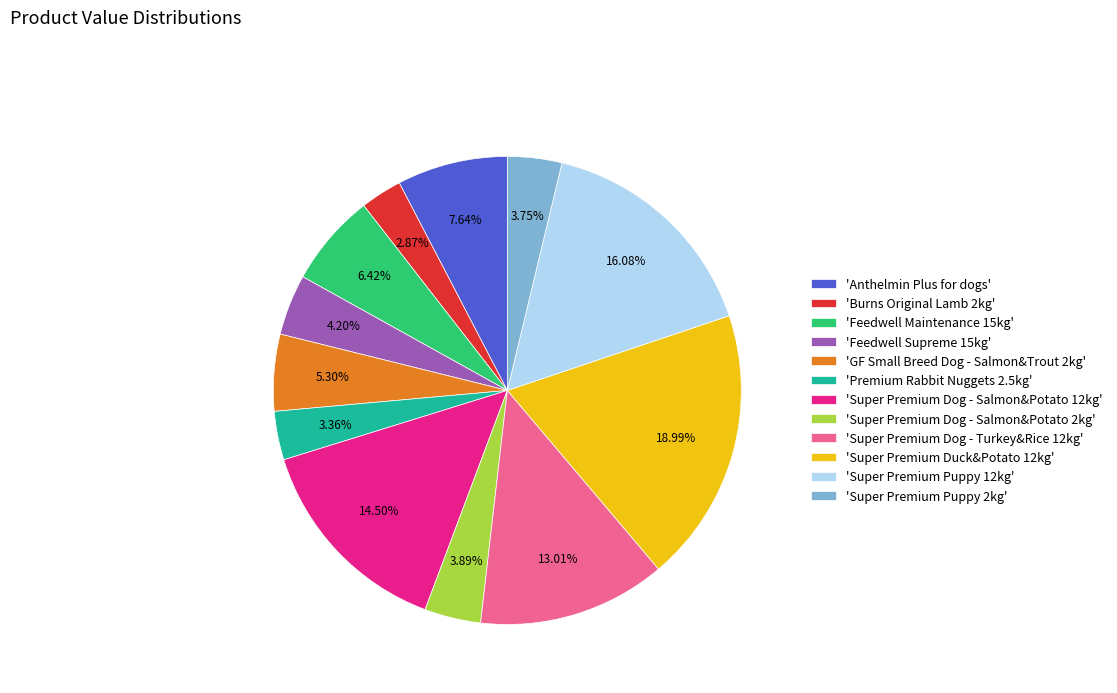

Count the number of slices in the pie.

12